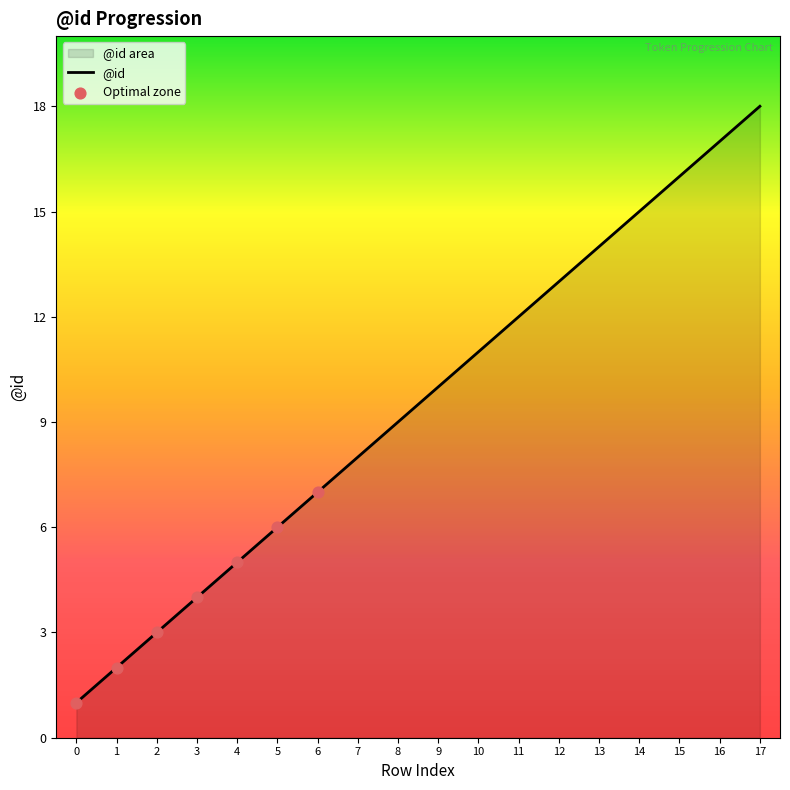

Which has a higher value, 11 or 4?

11